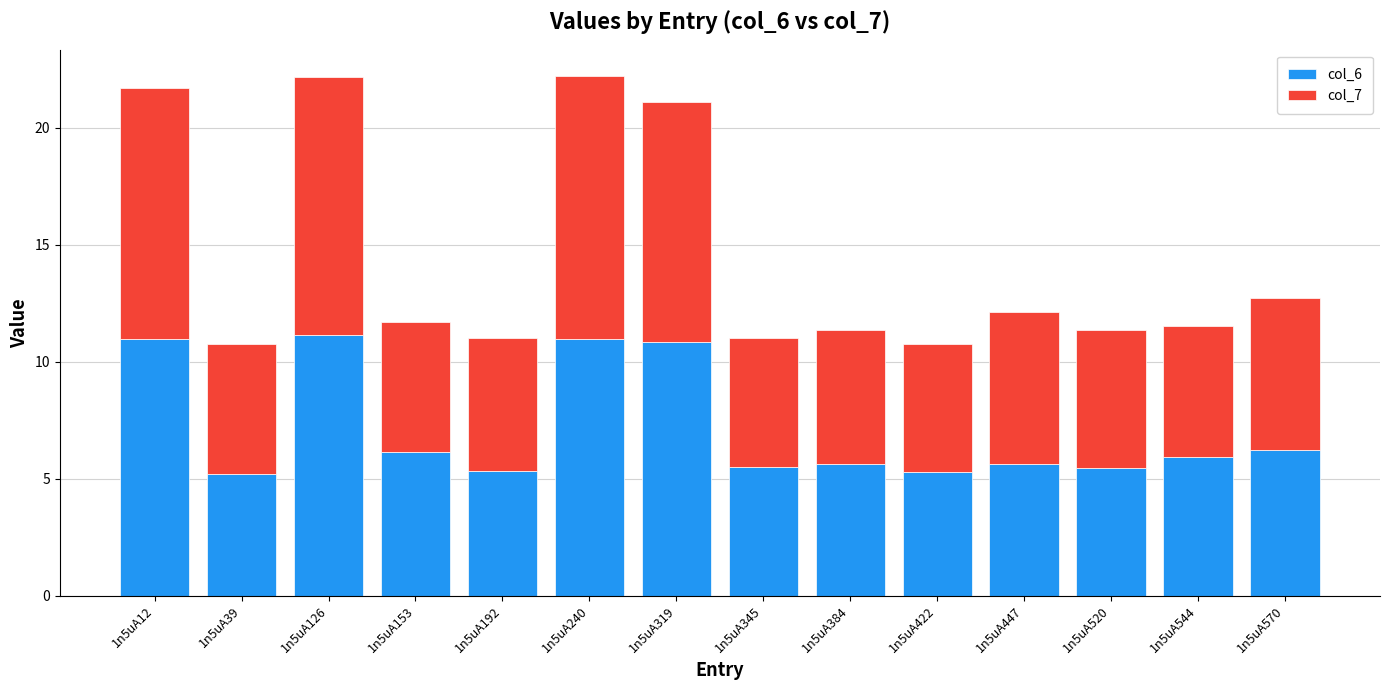

What is the value of the col_6 bar at the 11th from the left?

5.6